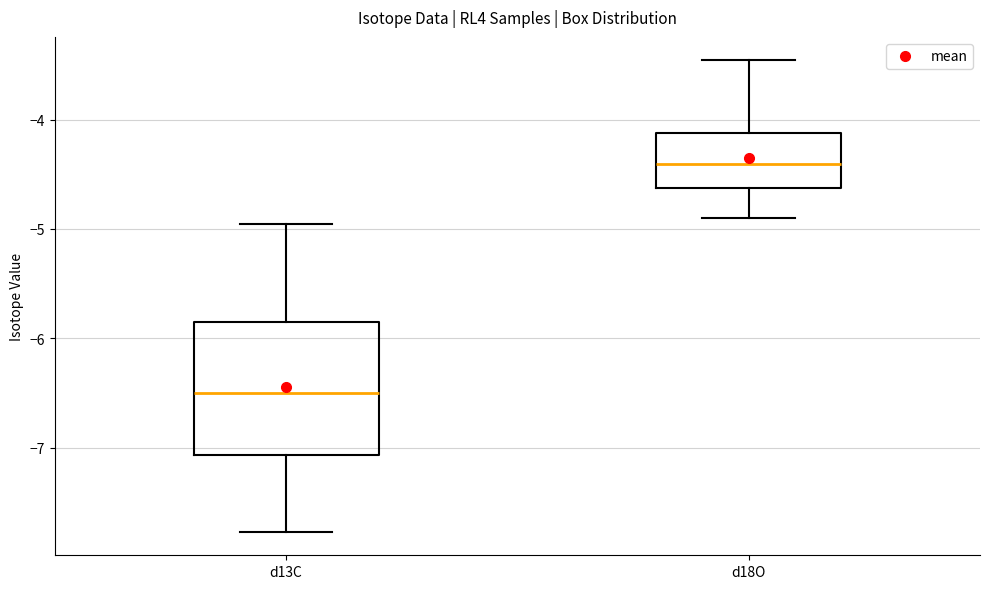

Comparing the boxes themselves (not the whiskers), which one is the tallest?

d13C